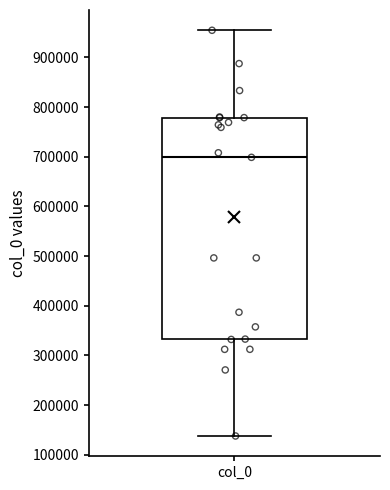

Where does the median line of the box for col_0 sit on the y-axis? The values are not printed on the chart, so give them approximately, as read against the axis.

700000